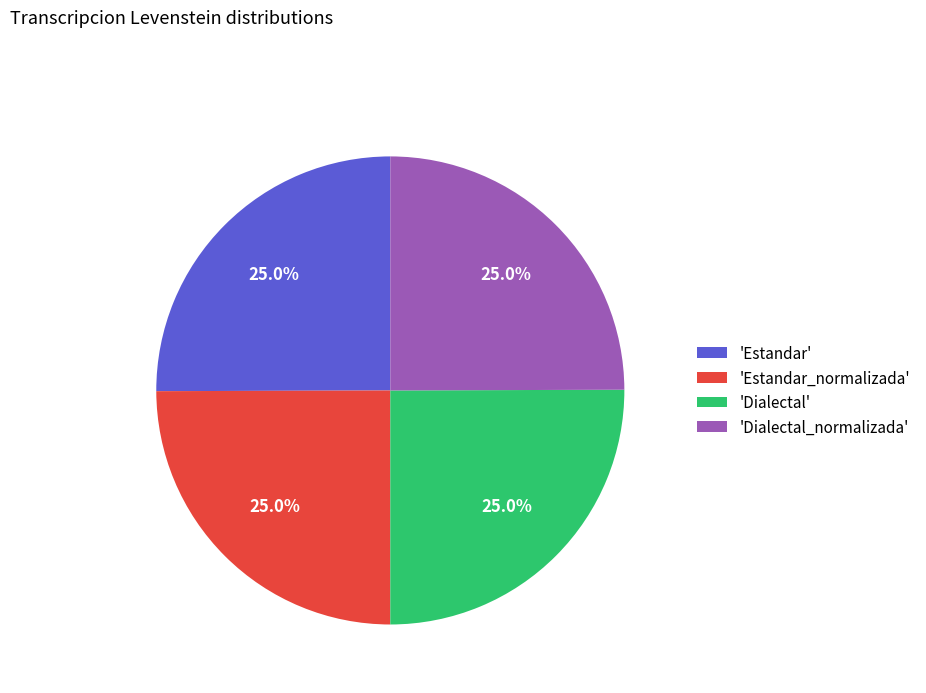

Does 'Dialectal_normalizada' represent more than half of the total?

No